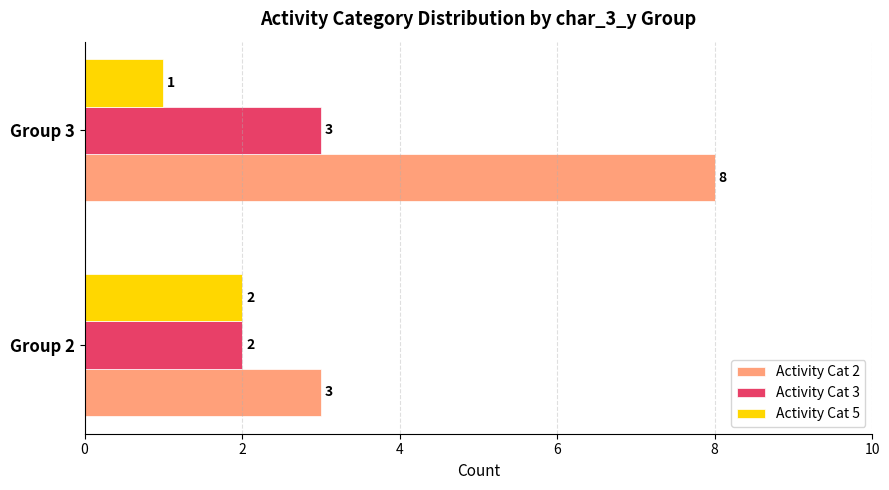

True or false: Activity Cat 3 has a value of 3 at Group 3.

True